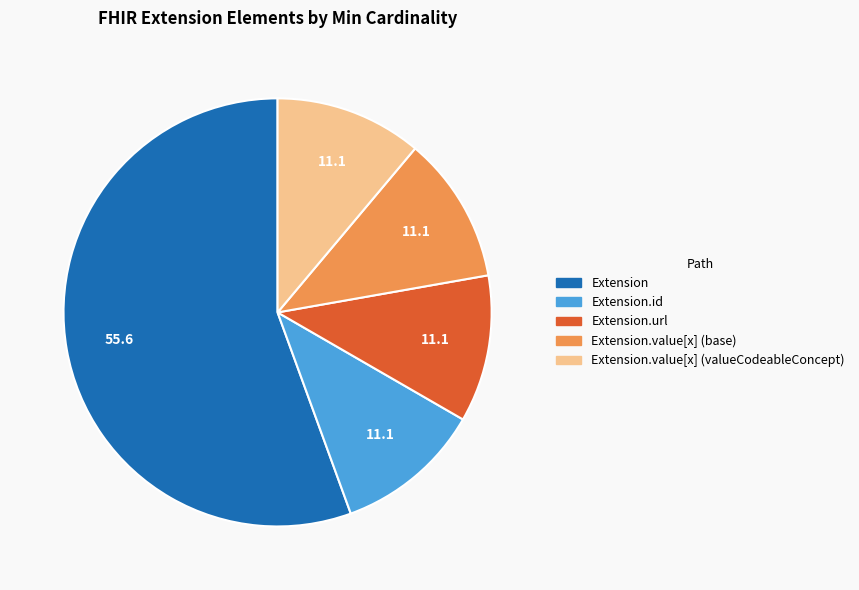

Does any single category account for the majority?

Yes